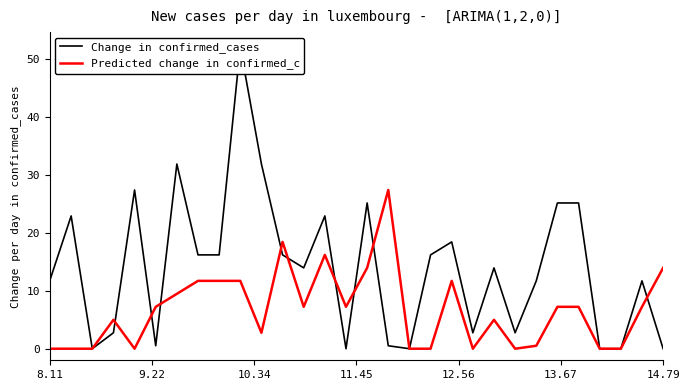

What is the maximum value for Predicted change in confirmed_c?

27.4